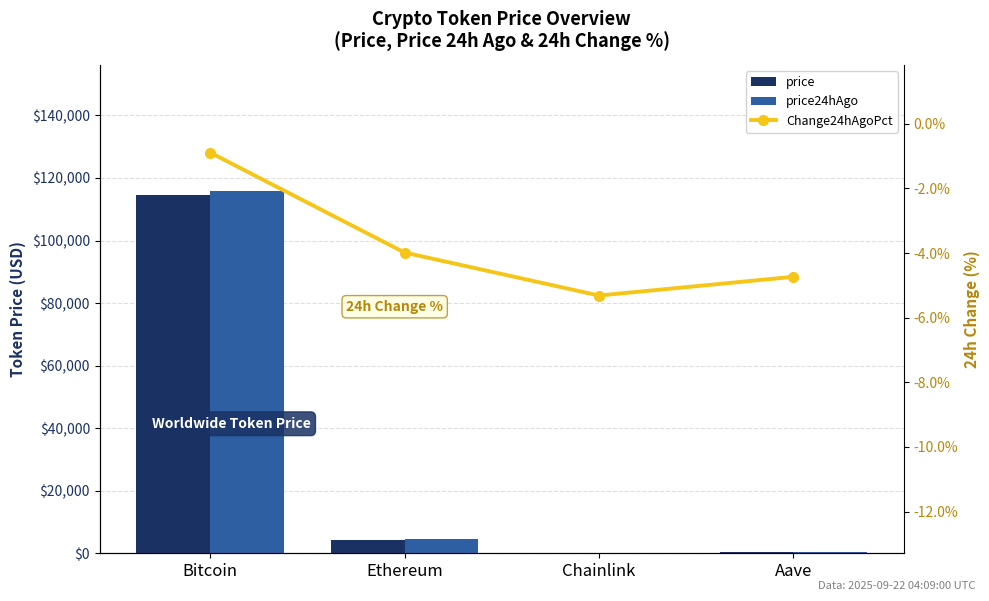

Reading left to right, extract all data points from this chart.

price: Bitcoin=114671.0	Ethereum=4307.4	Chainlink=22.2	Aave=284.4
price24hAgo: Bitcoin=115694.0	Ethereum=4479.1	Chainlink=23.4	Aave=297.9
Change24hAgoPct: Bitcoin=-0.9	Ethereum=-4.0	Chainlink=-5.3	Aave=-4.7